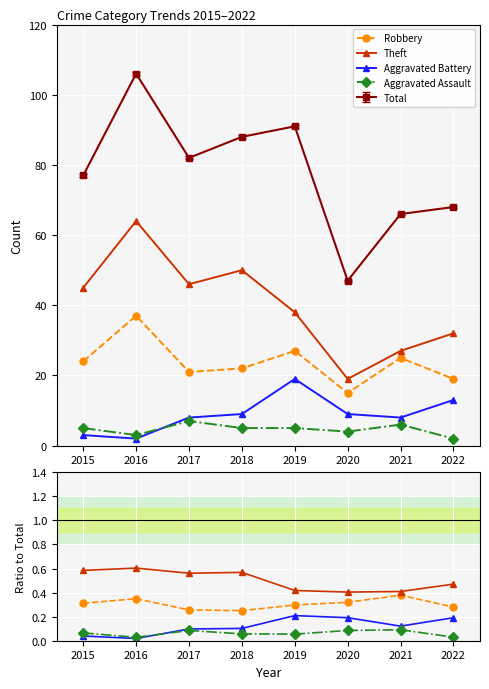

The Robbery series shows 0.3 at 2020. True or false?

True